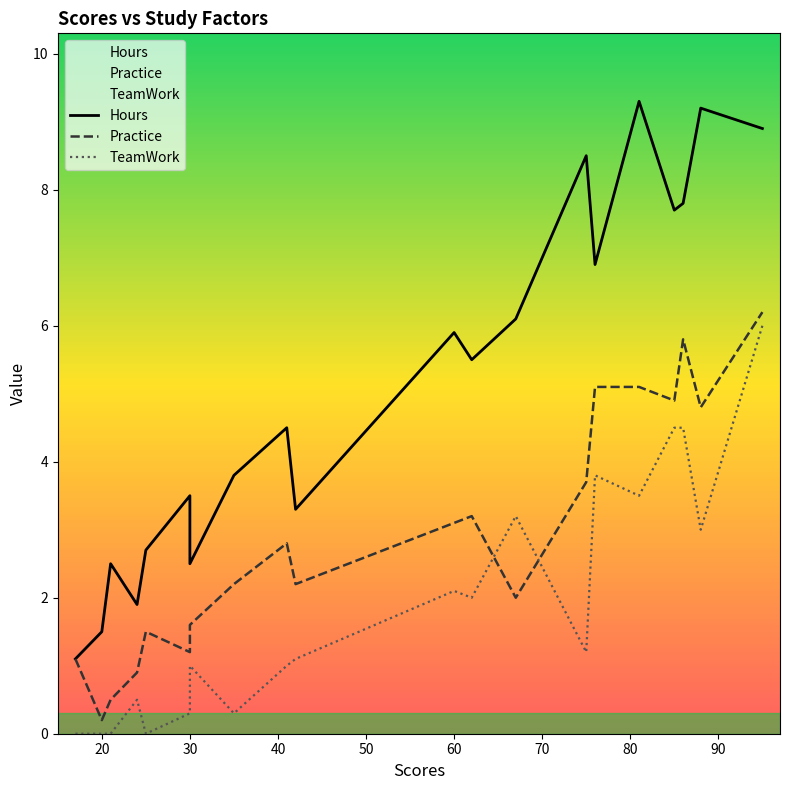

How many values in the Practice series exceed 2?

12